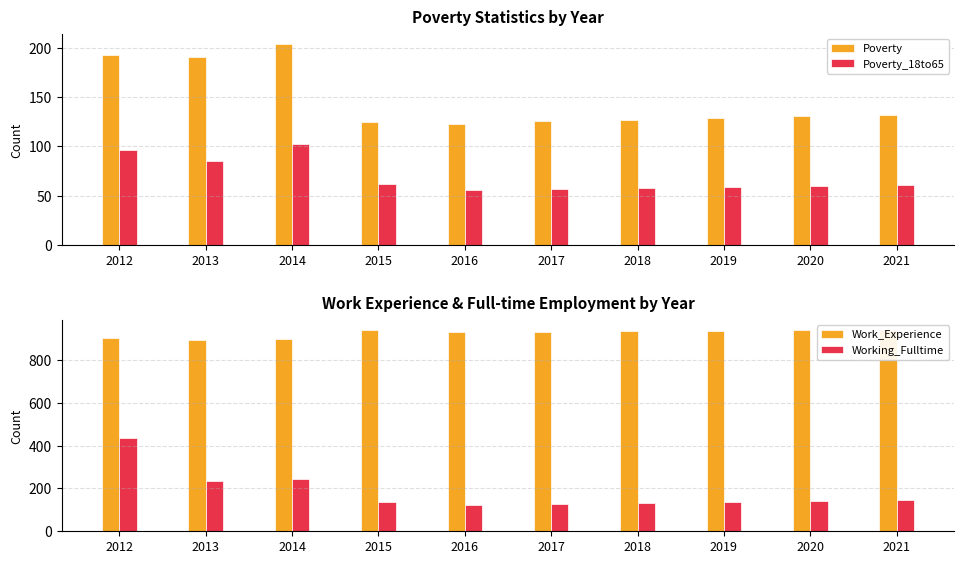

Which series has the widest spread of values?

Working_Fulltime